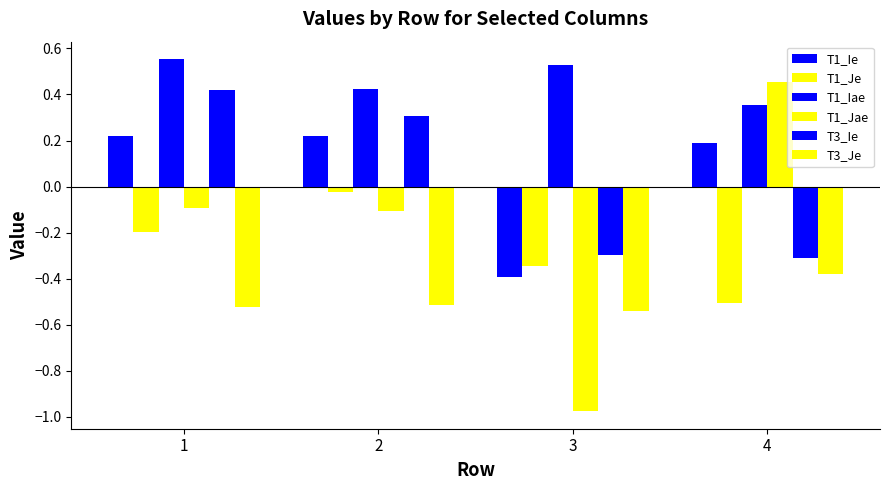

How many data points in T3_Ie are above 0?

2